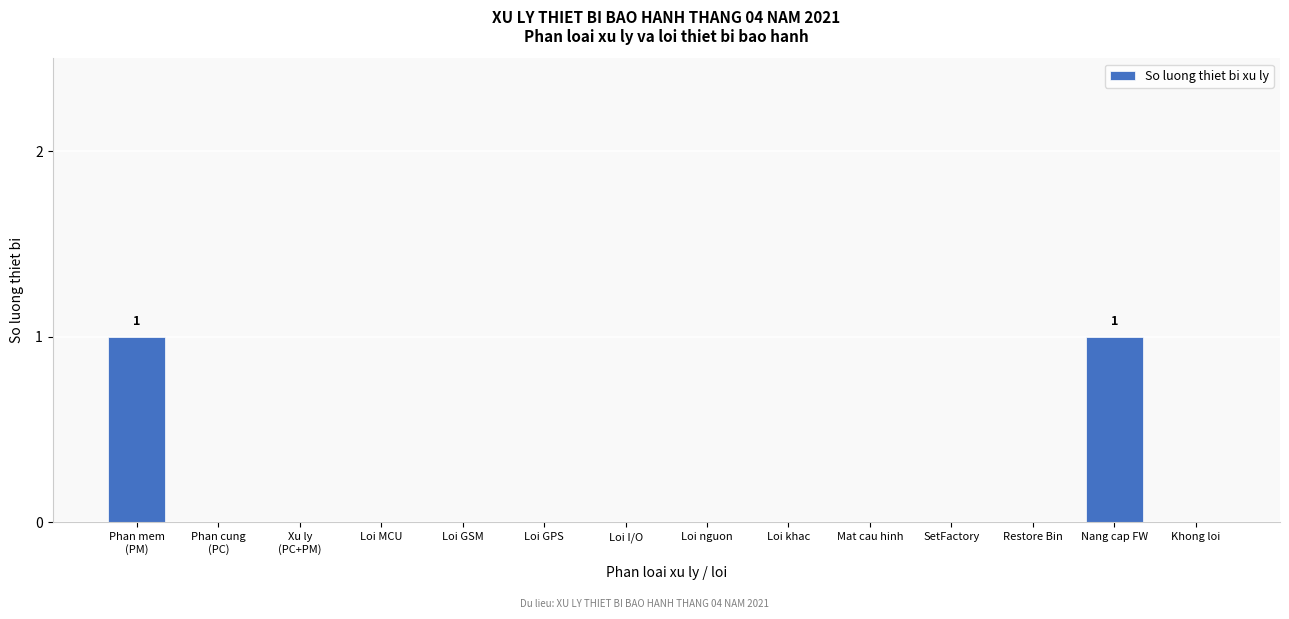

What is the change in value from Mat cau hinh to Nang cap FW?

+1